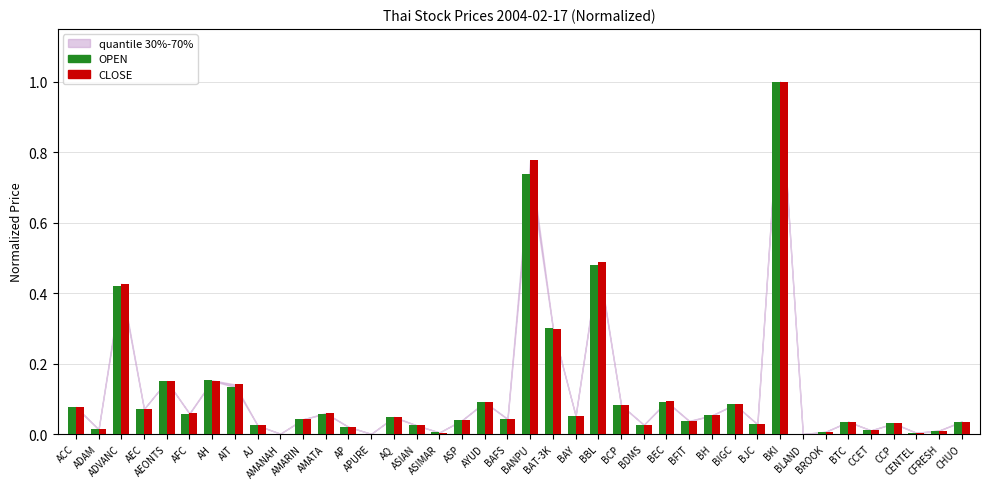

Are the bars grouped side by side (vs. stacked)?

Yes